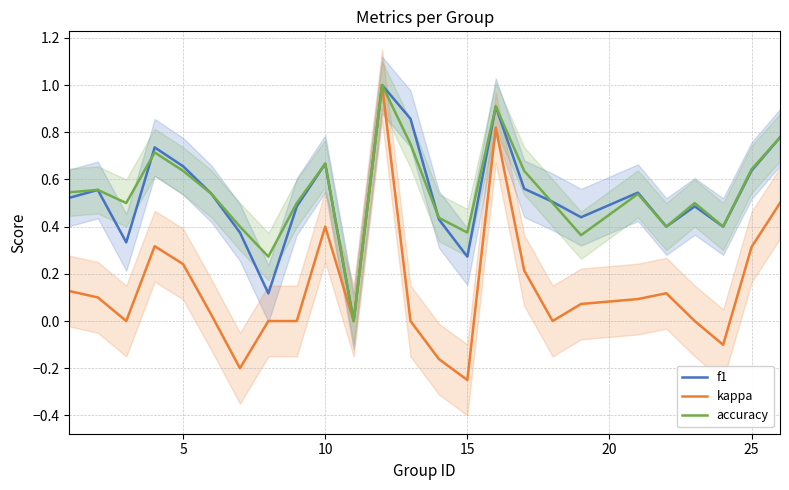

True or false: kappa and f1 cross at least once.

False